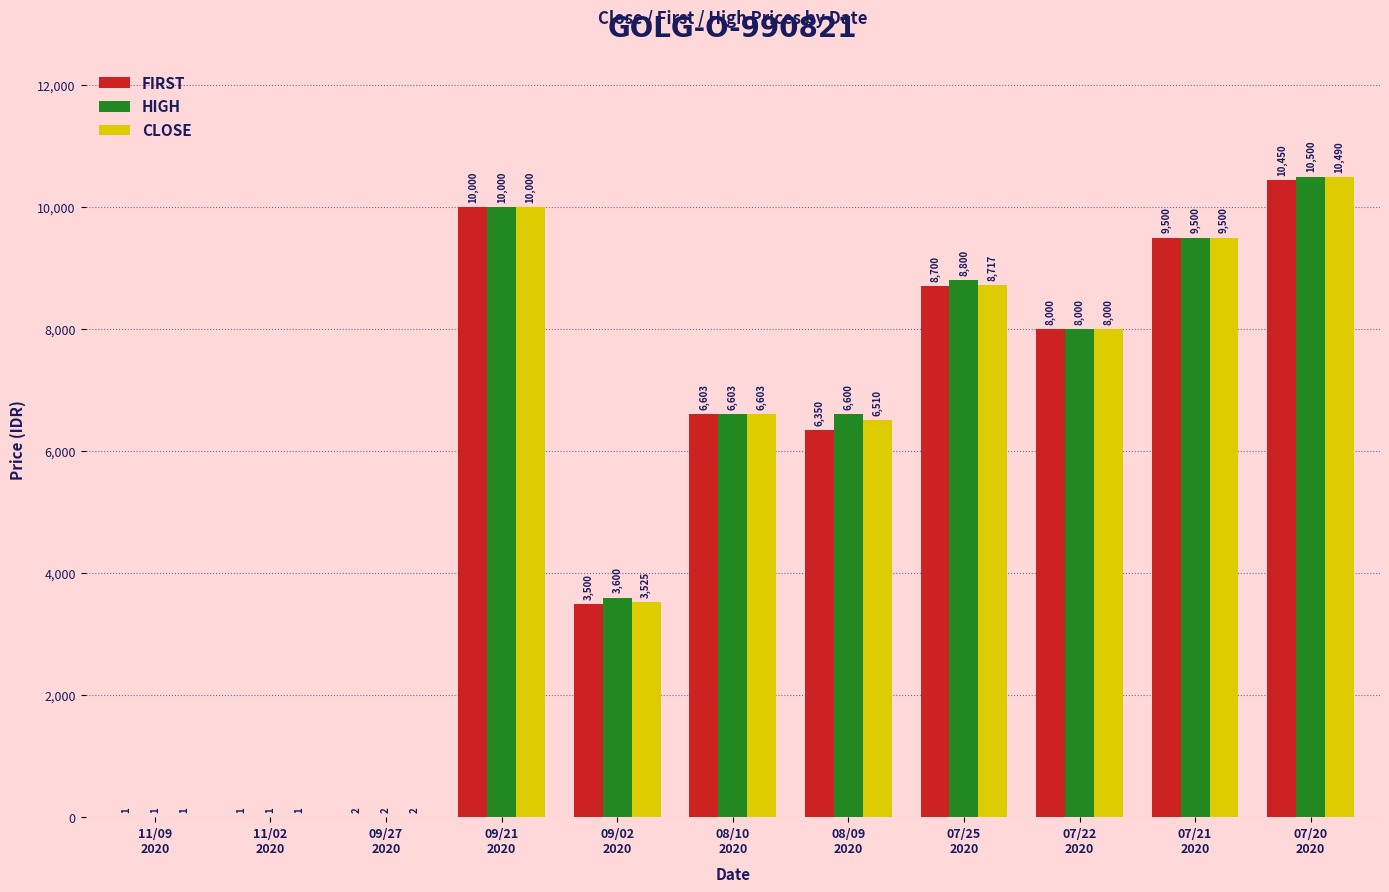

What is the difference between the HIGH values at 07/25
2020 and 09/21
2020?

1200